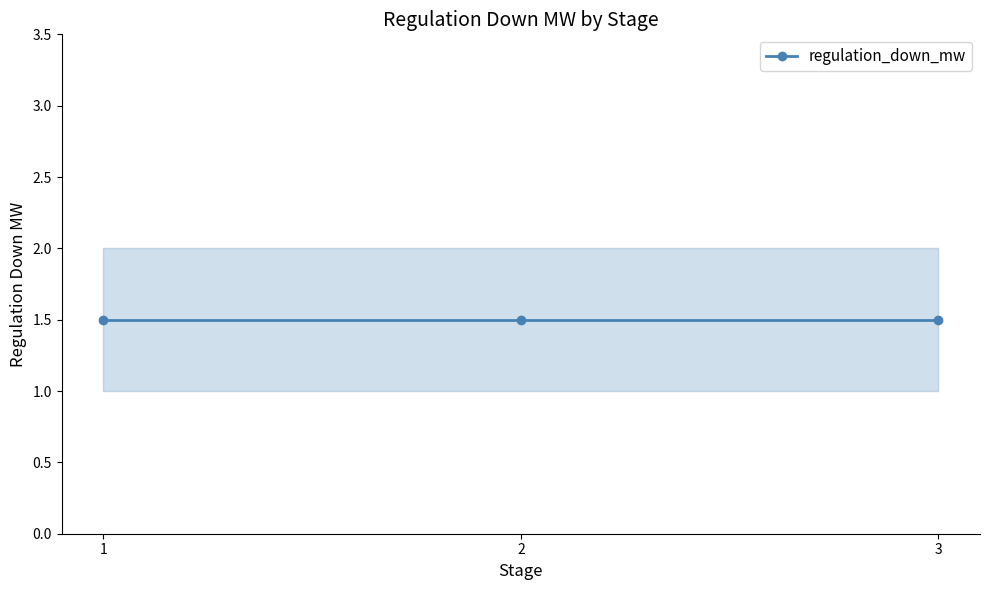

The value of Zone1 at 20200102 is 1.6. True or false?

False